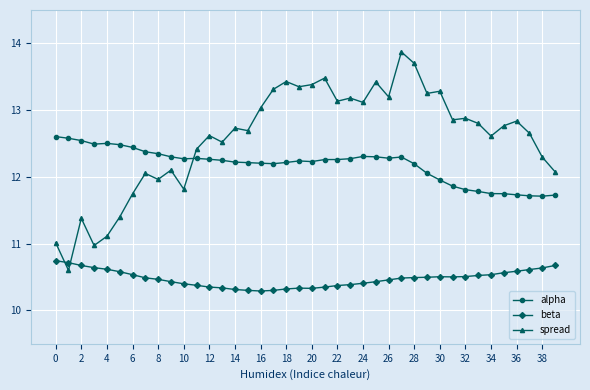

What are all the series names shown in the legend?

alpha, beta, spread